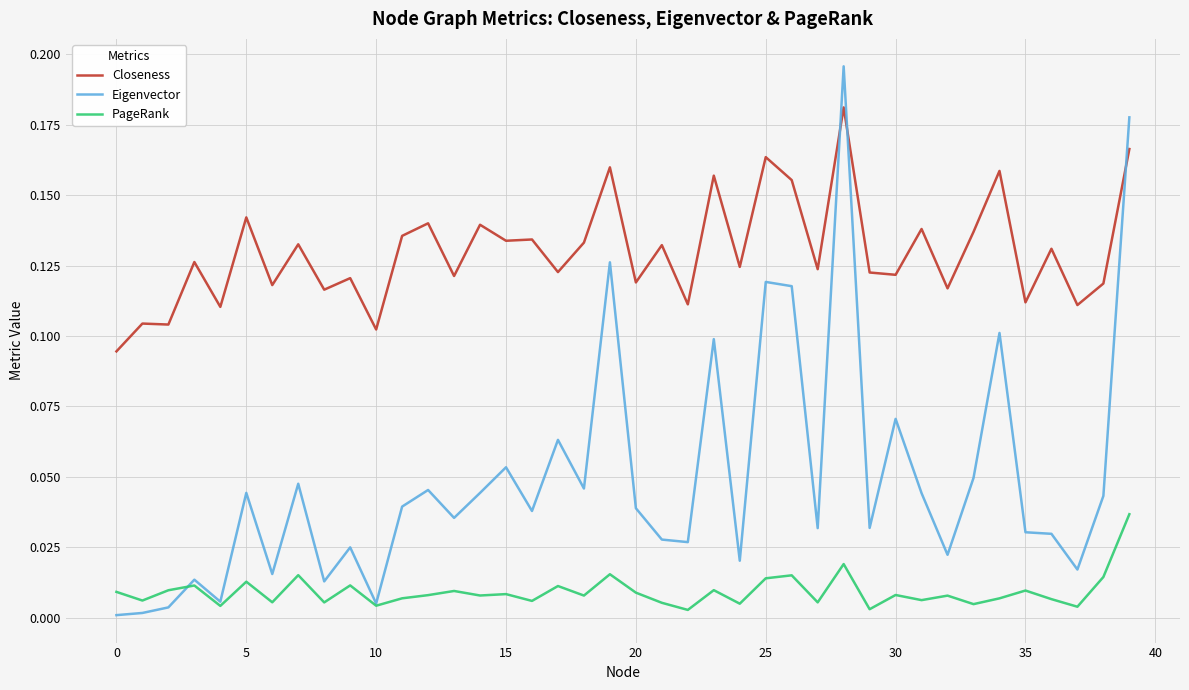

Which series has the largest total across all categories?

Closeness